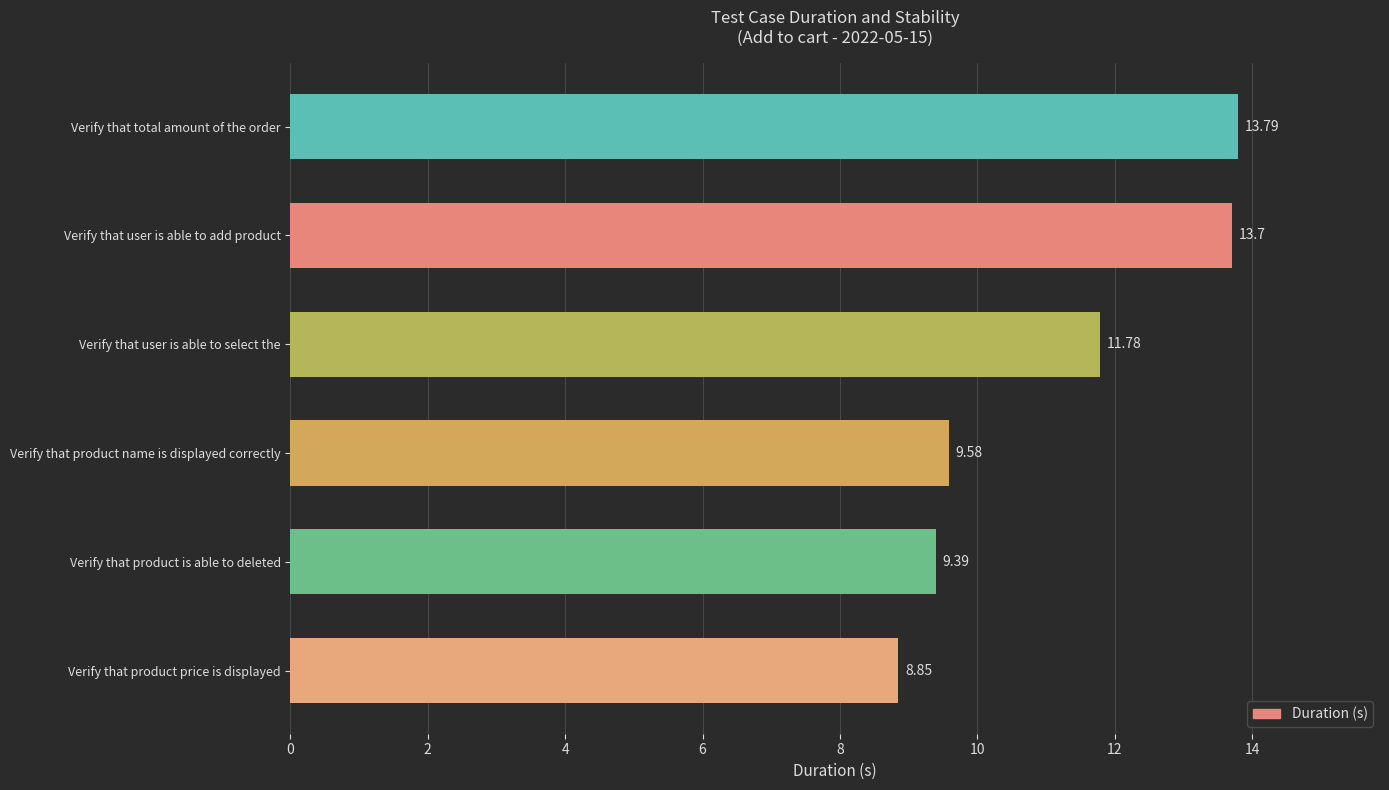

Between Verify that total amount of the order and Verify that product price is displayed, which is larger?

Verify that total amount of the order